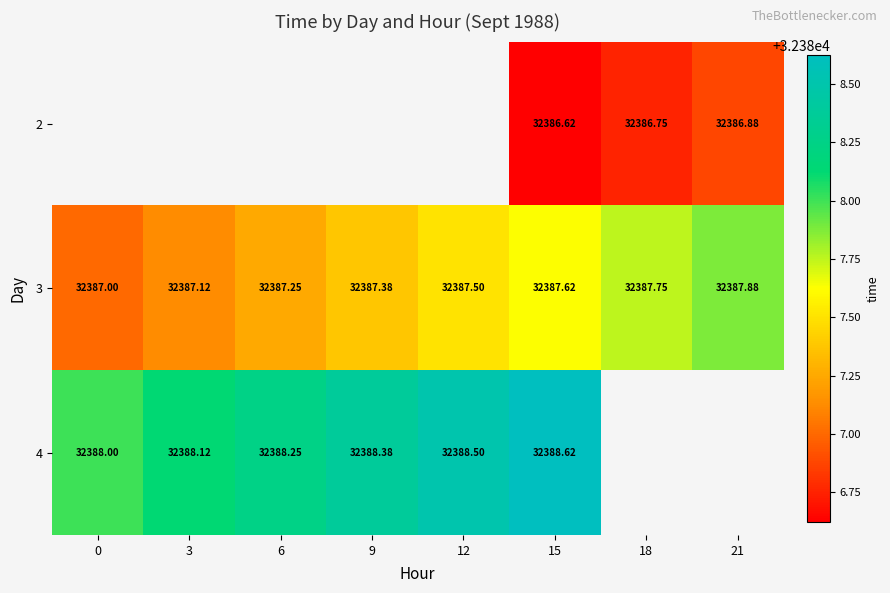

True or false: 4 has a value of 32388.0 at 0.

True